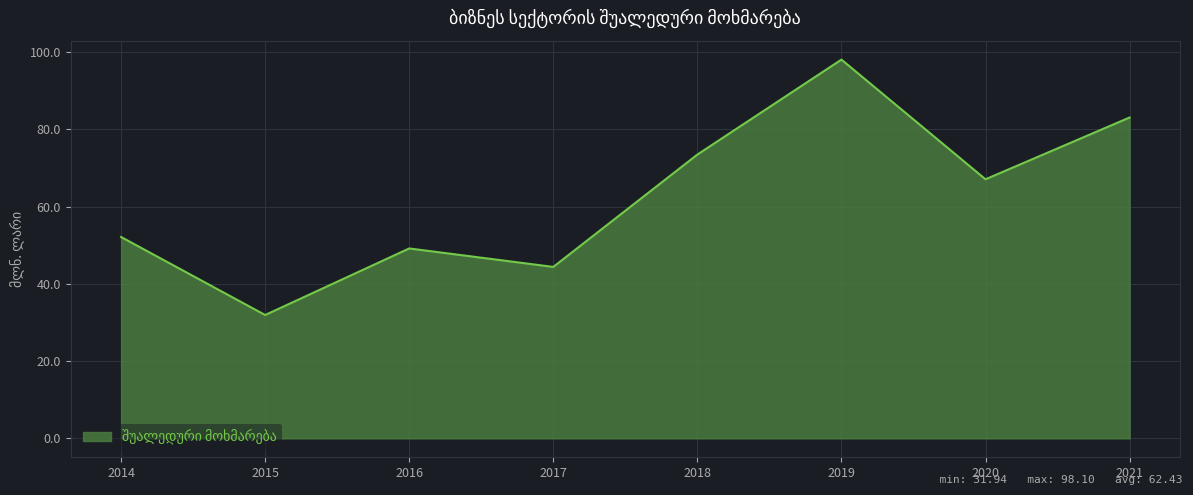

What is the sum of all values?

499.5